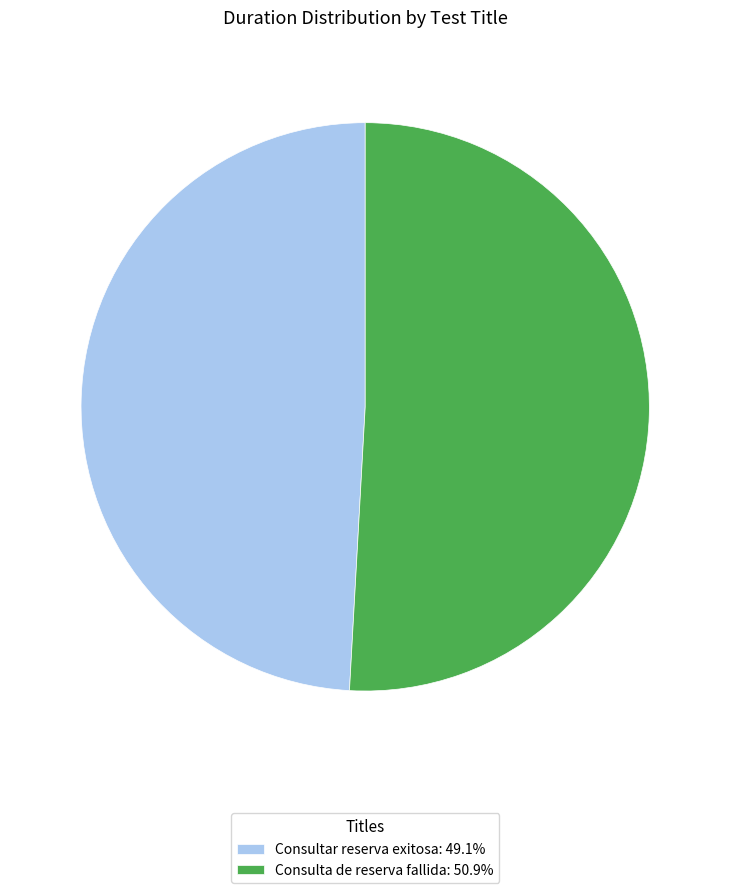

Is there a majority slice in this chart?

Yes